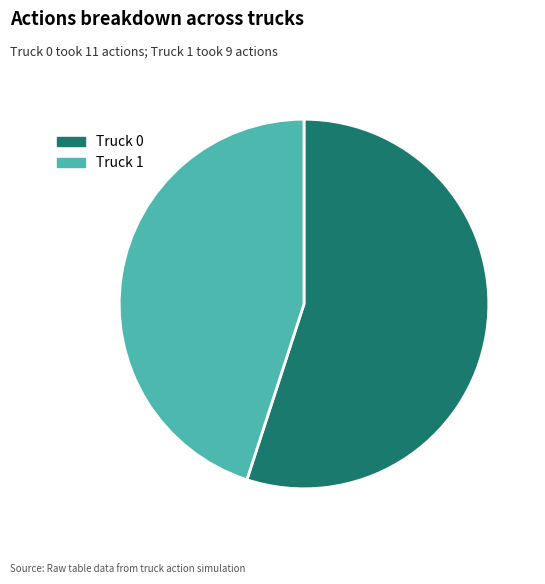

Which category has the smallest portion of the pie?

Truck 1